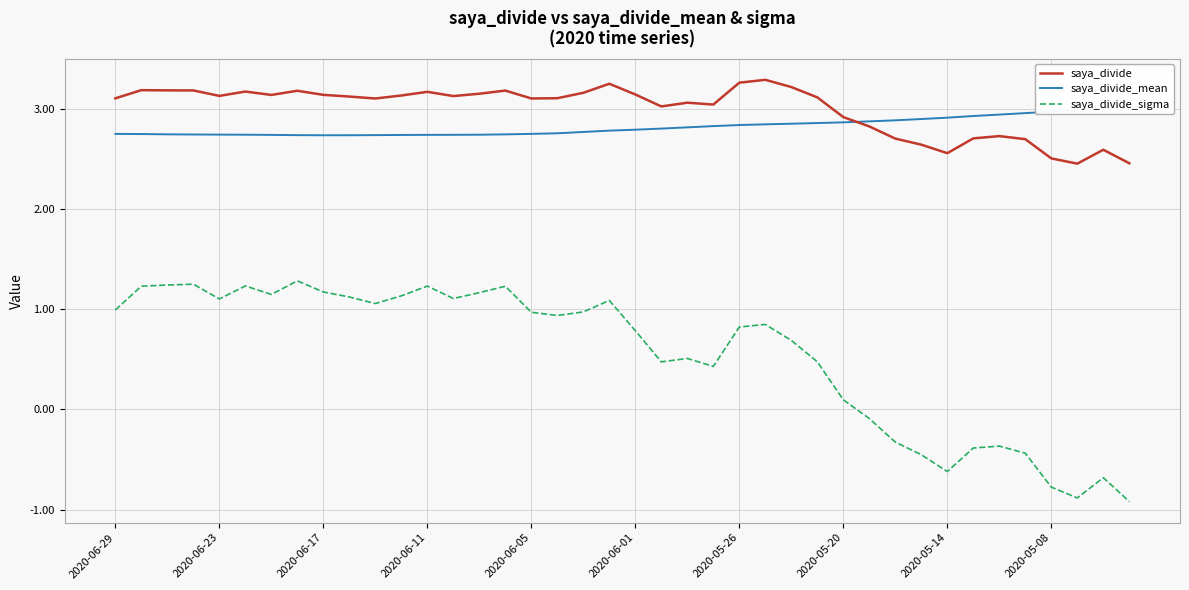

What is the average value of the saya_divide_sigma series?

0.5